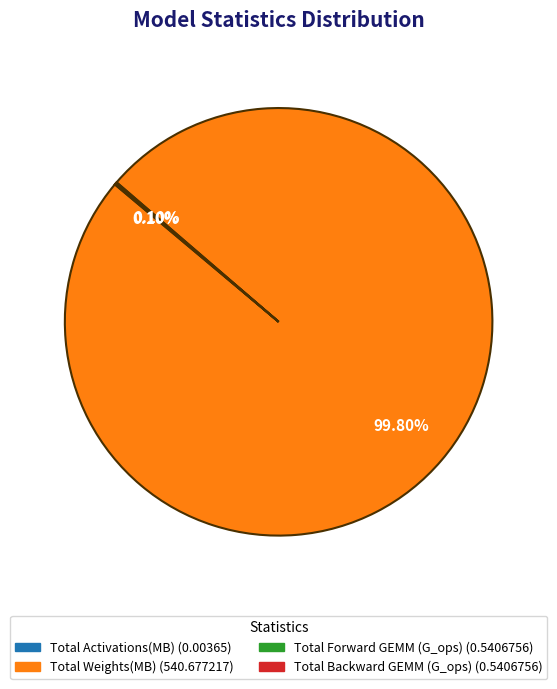

To the nearest percent, what percentage of the pie is Total Weights(MB)?

100%